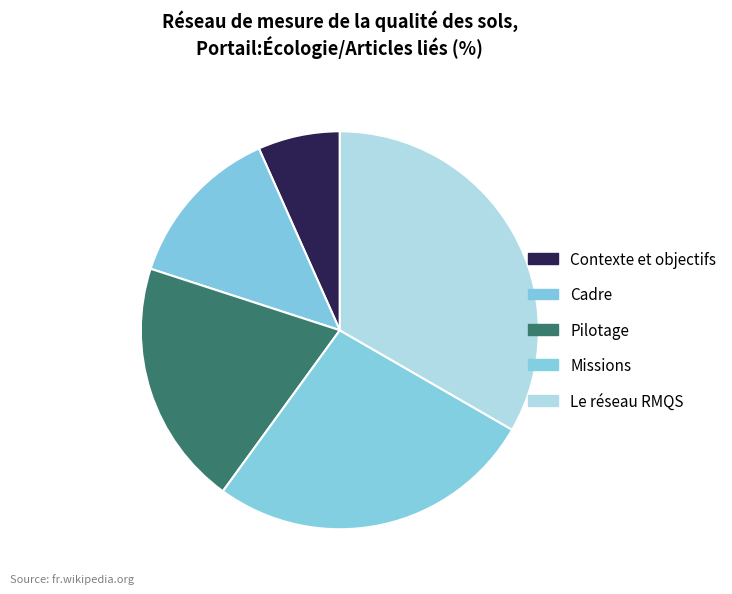

Which has a higher value, Cadre or Le réseau RMQS?

Le réseau RMQS